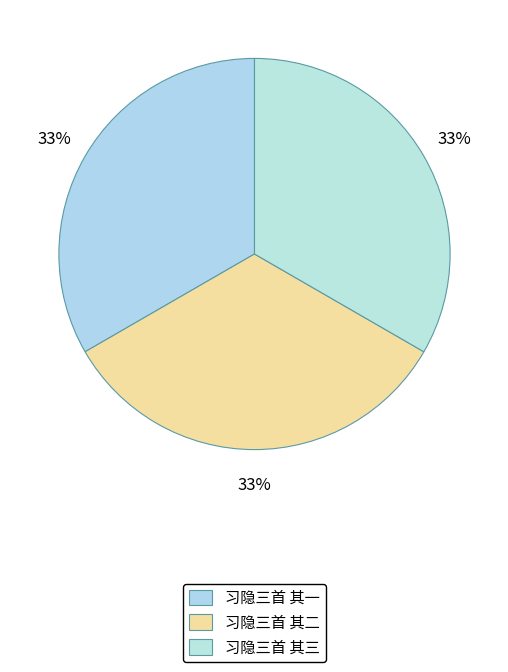

Combined, what portion of the pie is 习隐三首 其三 and 习隐三首 其二?

66.7%